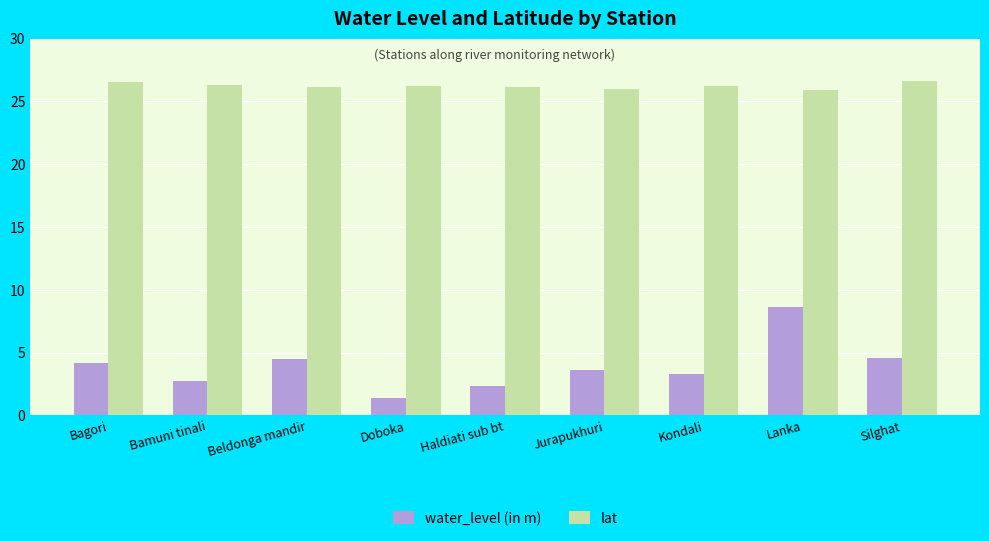

How many groups of bars are there?

9